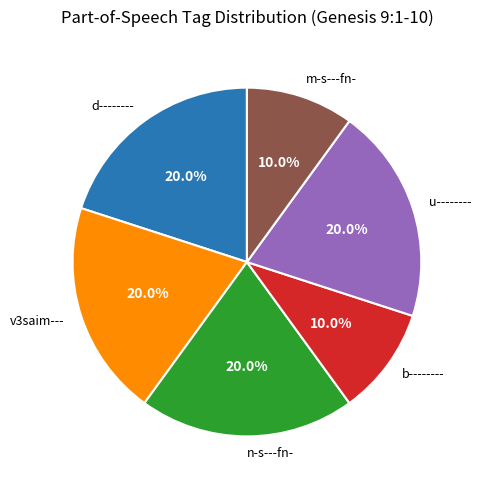

To the nearest percent, what is the average slice percentage?

17%